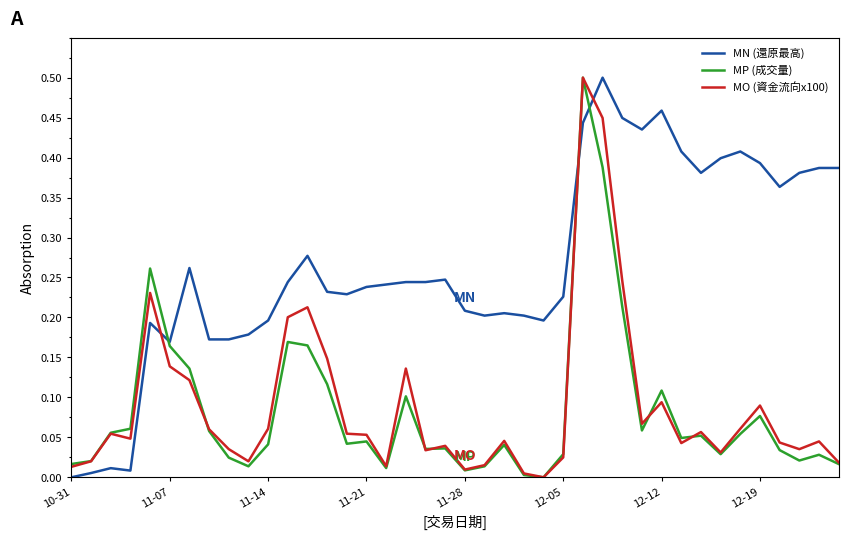

Does the chart display data point markers on the line(s)?

No